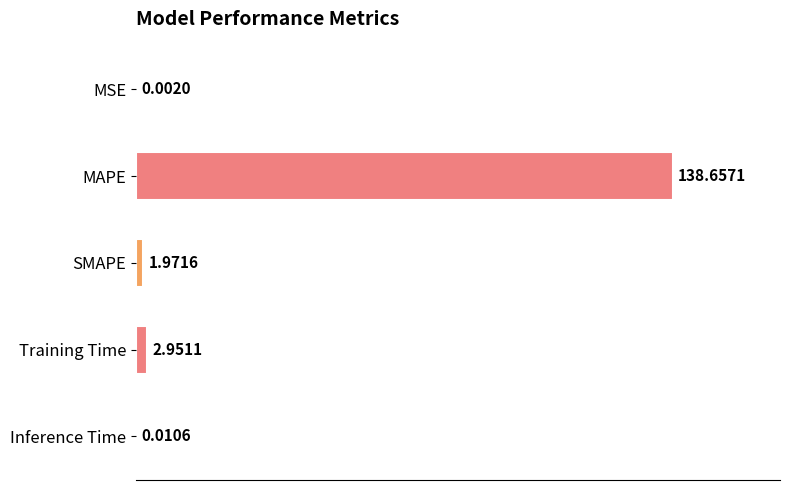

What is the sum of all values?

143.6